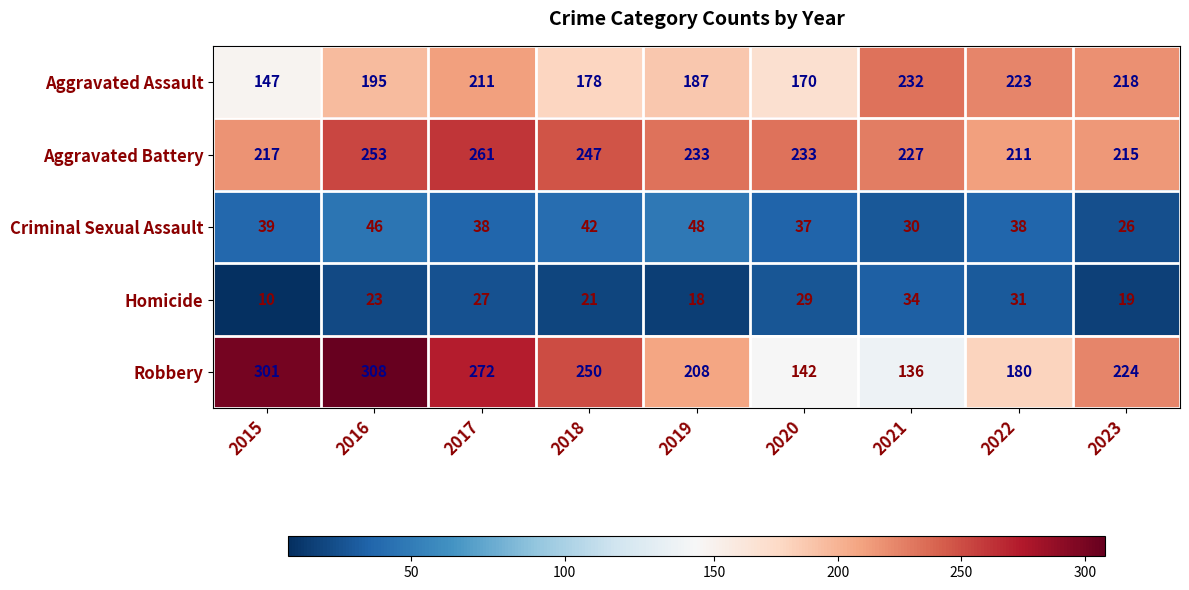

Rank the series by their maximum value, from highest to lowest.

Robbery, Aggravated Battery, Aggravated Assault, Criminal Sexual Assault, Homicide